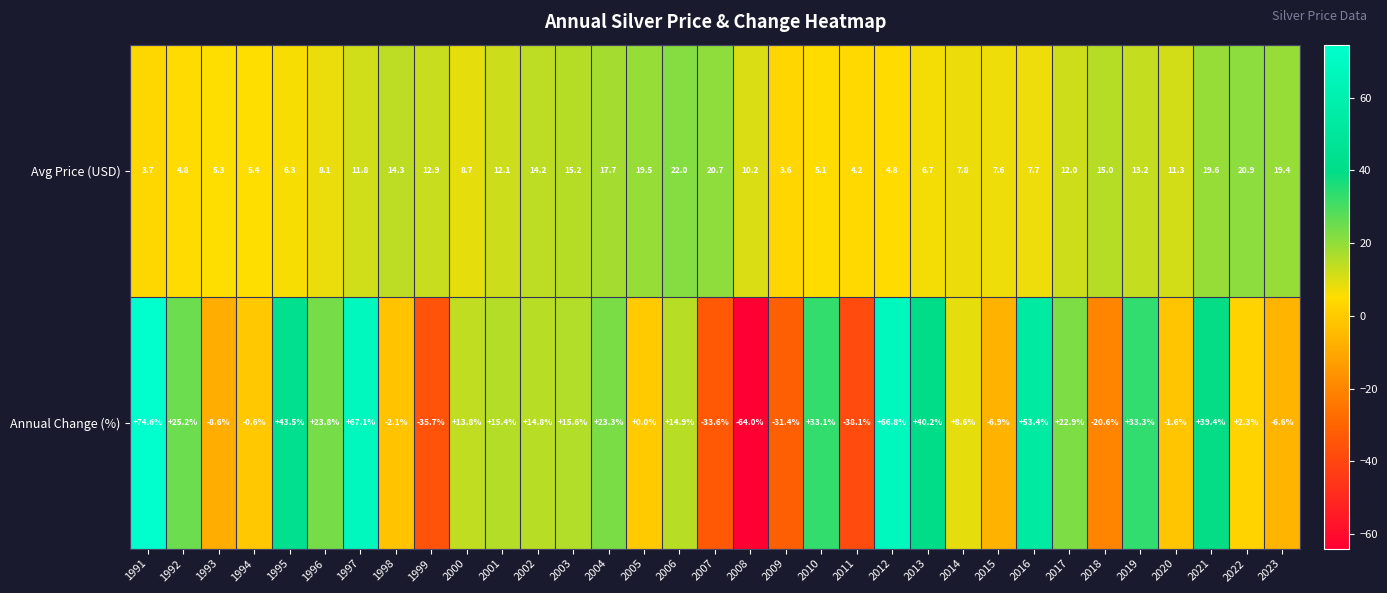

The value of Annual Change (%) at 2010 is 54.7. True or false?

False